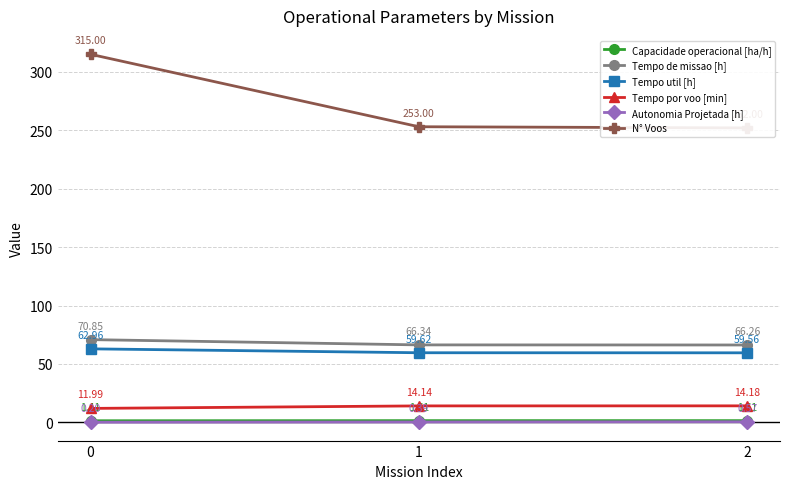

List the series in order of their peak value, highest first.

N° Voos, Tempo de missao [h], Tempo util [h], Tempo por voo [min], Capacidade operacional [ha/h], Autonomia Projetada [h]